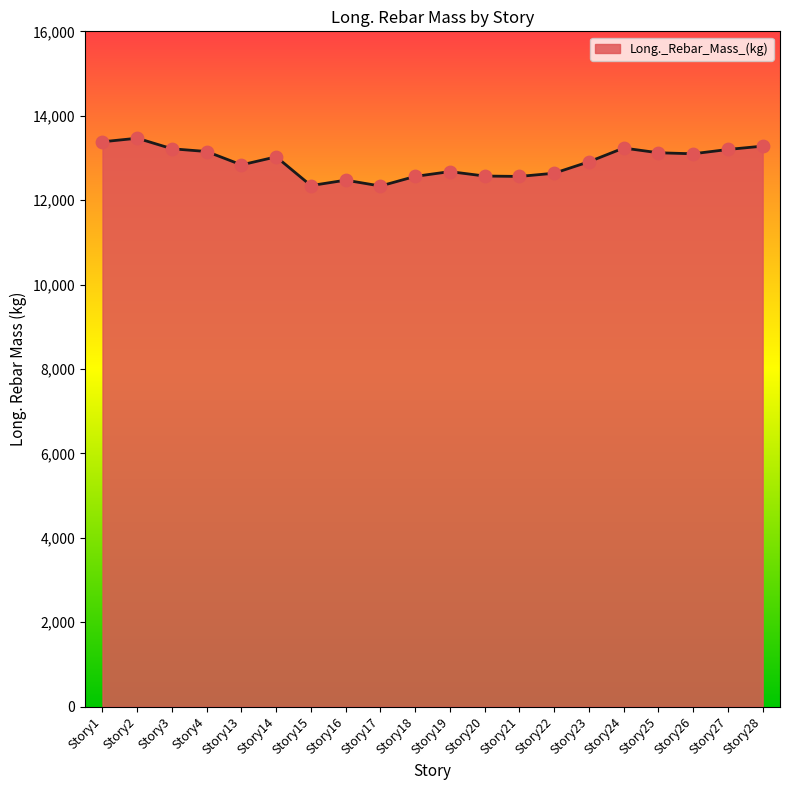

Approximately how many times larger is the value at Story21 compared to Story15?

1.0